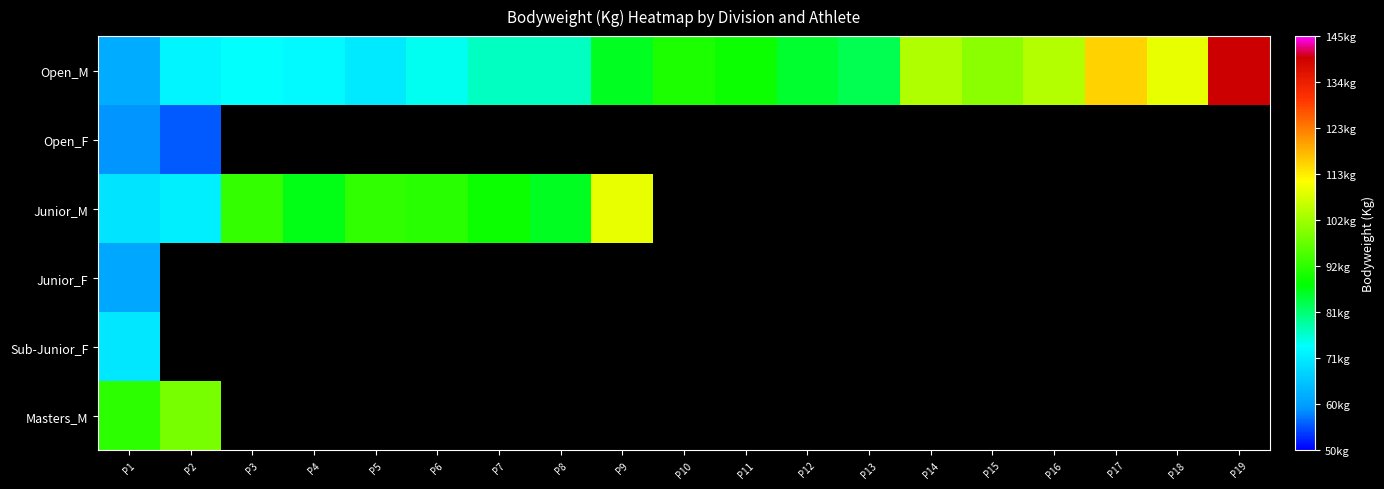

List the series in order of their peak value, lowest first.

Open_F, Junior_F, Sub-Junior_F, Masters_M, Junior_M, Open_M